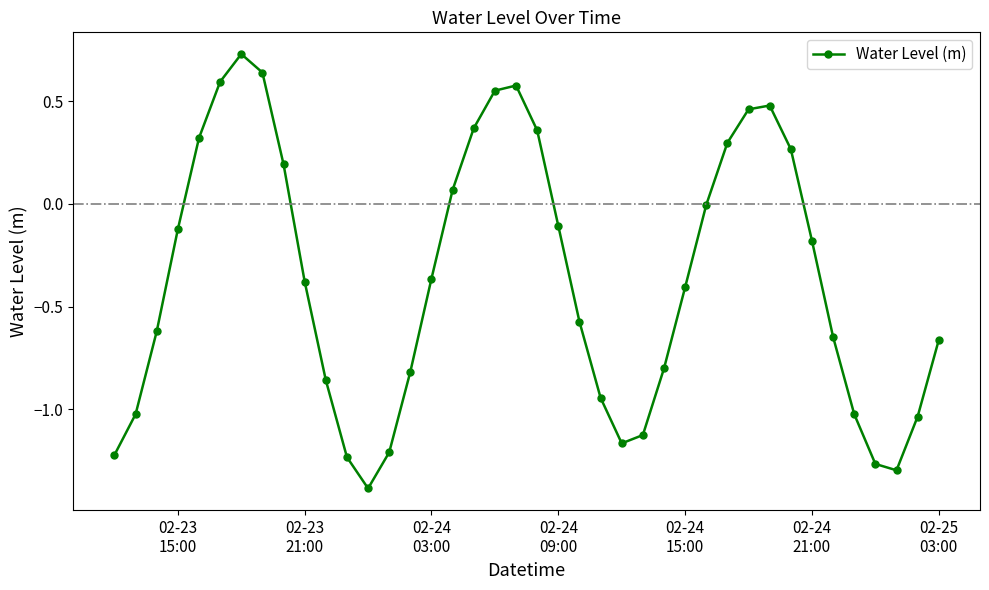

What is the minimum value shown in the chart?

-1.4